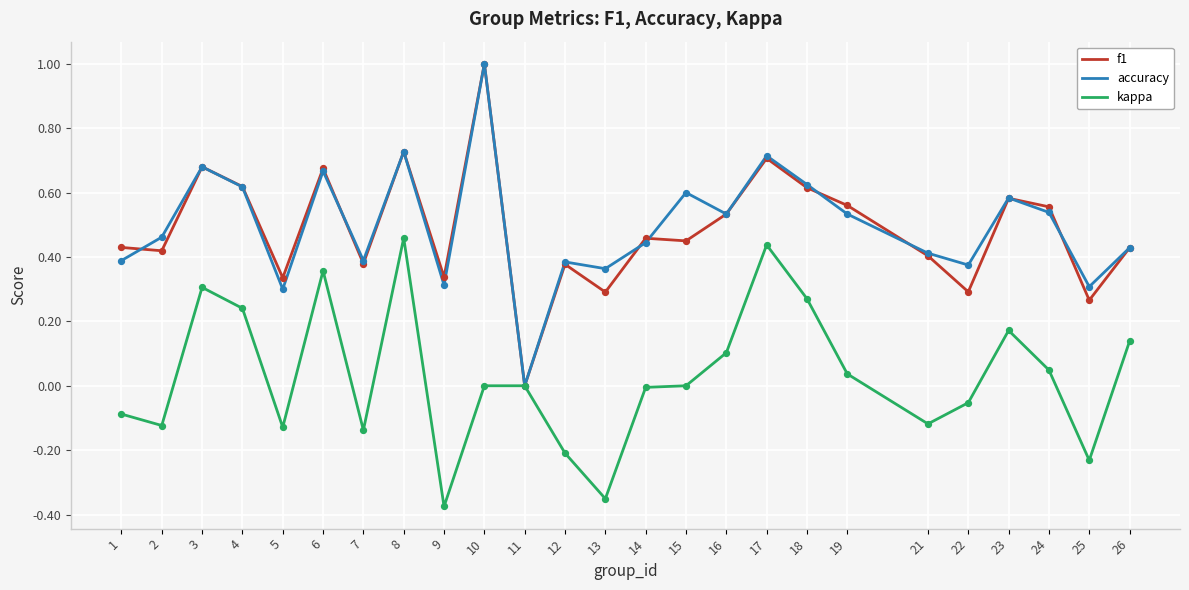

Between 4 and 9, which series saw the biggest shift?

kappa